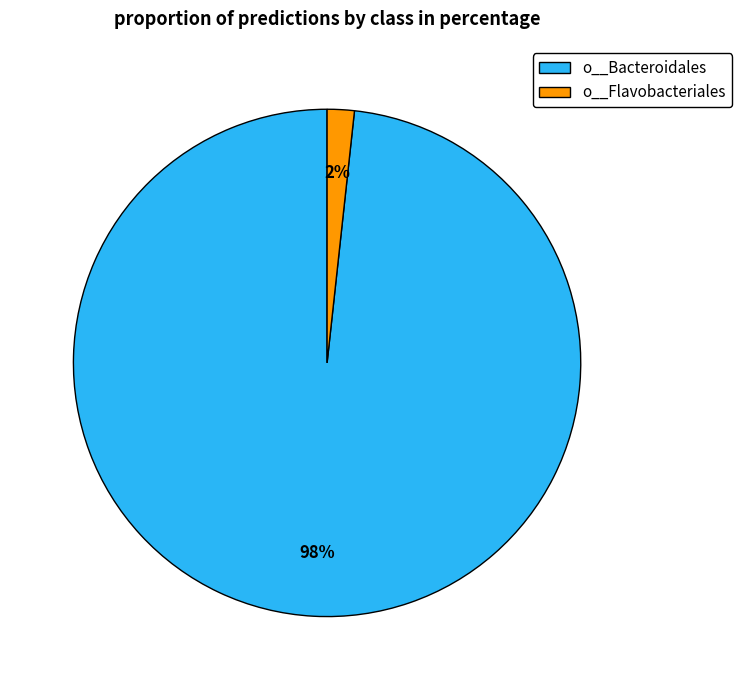

Which has a higher value, o__Bacteroidales or o__Flavobacteriales?

o__Bacteroidales